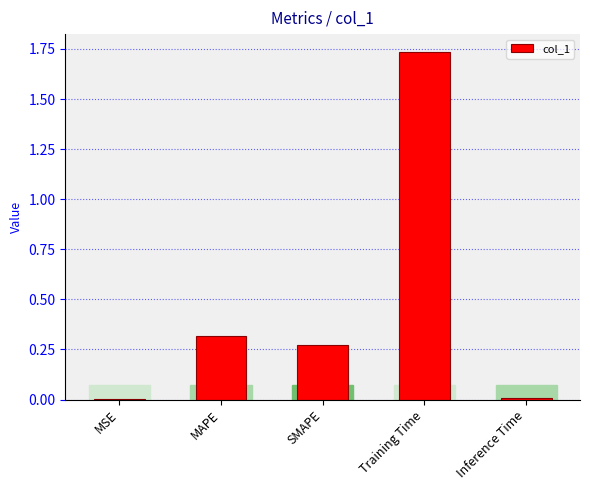

What is the average value?

0.5